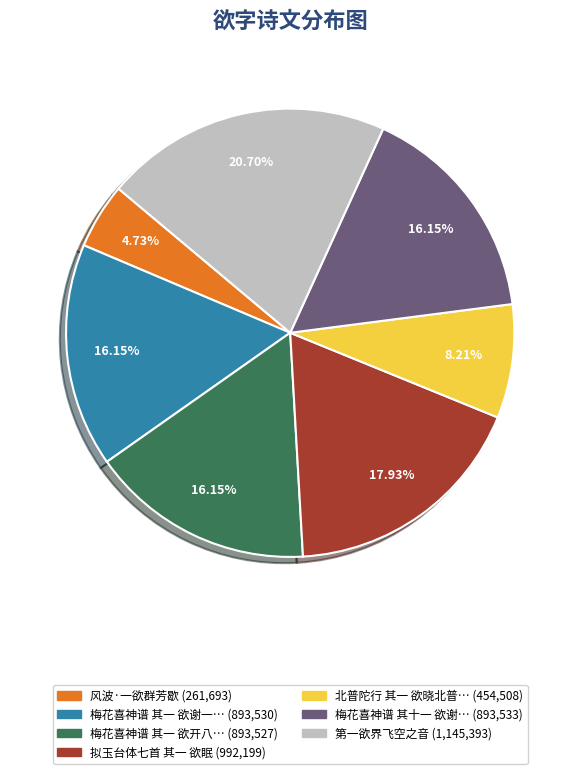

Is there any slice that represents more than half of the pie?

No